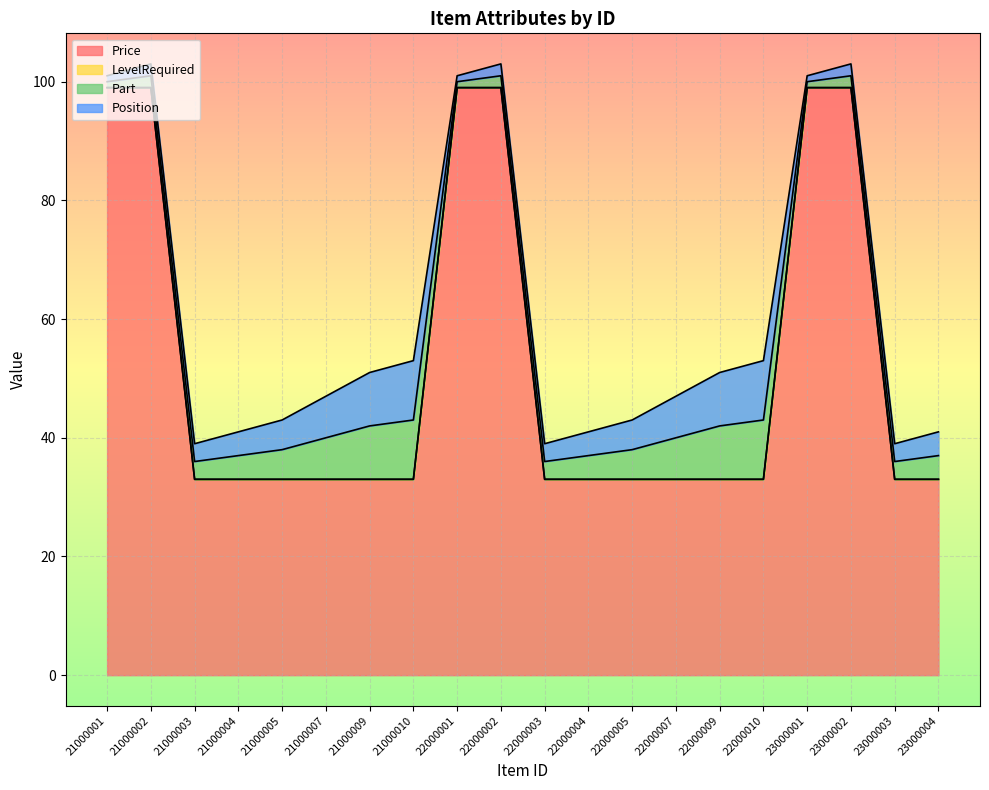

Count the Price values in the range 33 to 99.

20